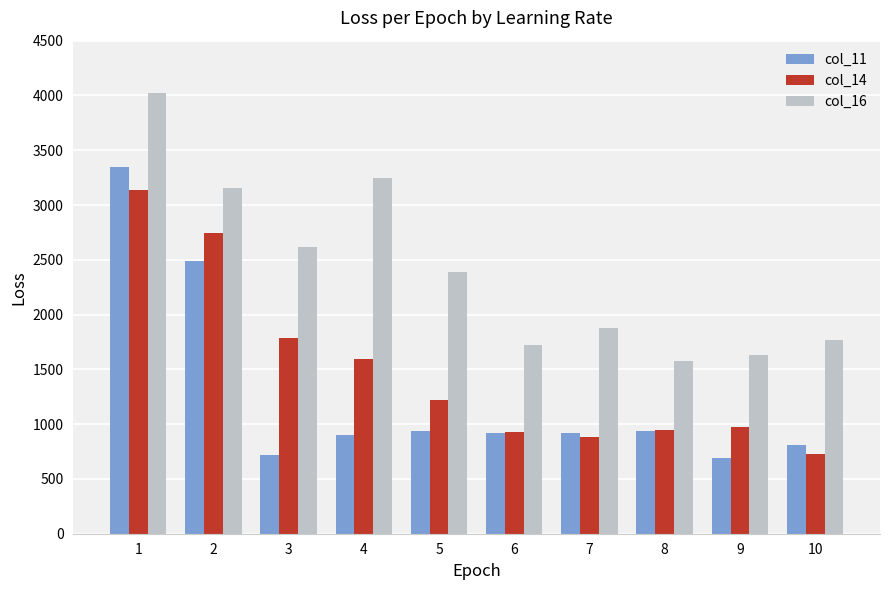

Rank the series by their average value, from highest to lowest.

col_16, col_14, col_11